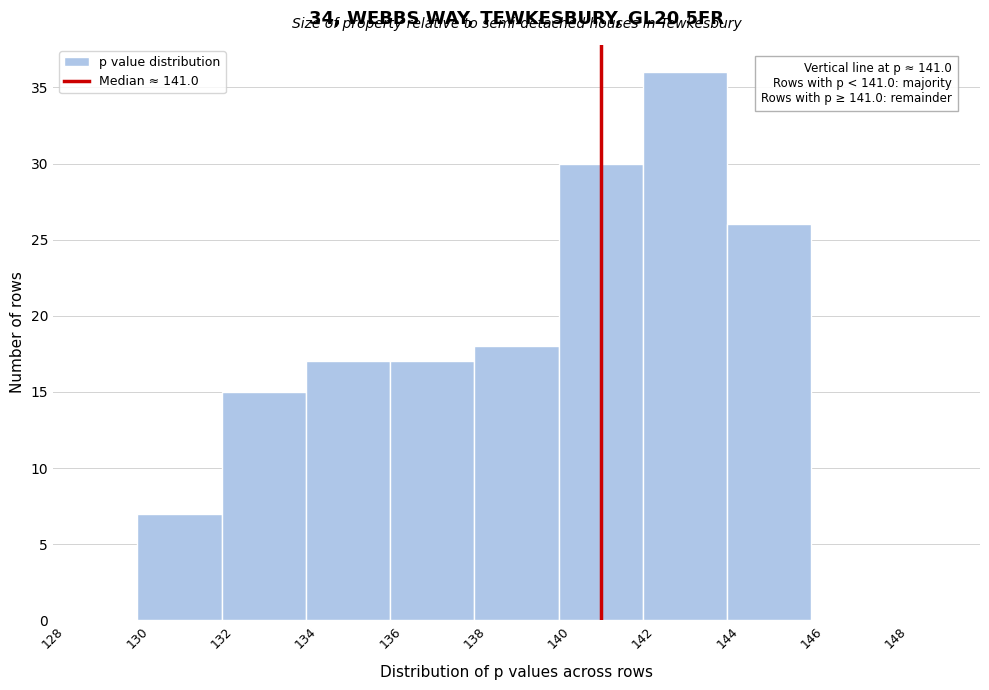

Which range on the x-axis has the tallest bar?

142 to 144